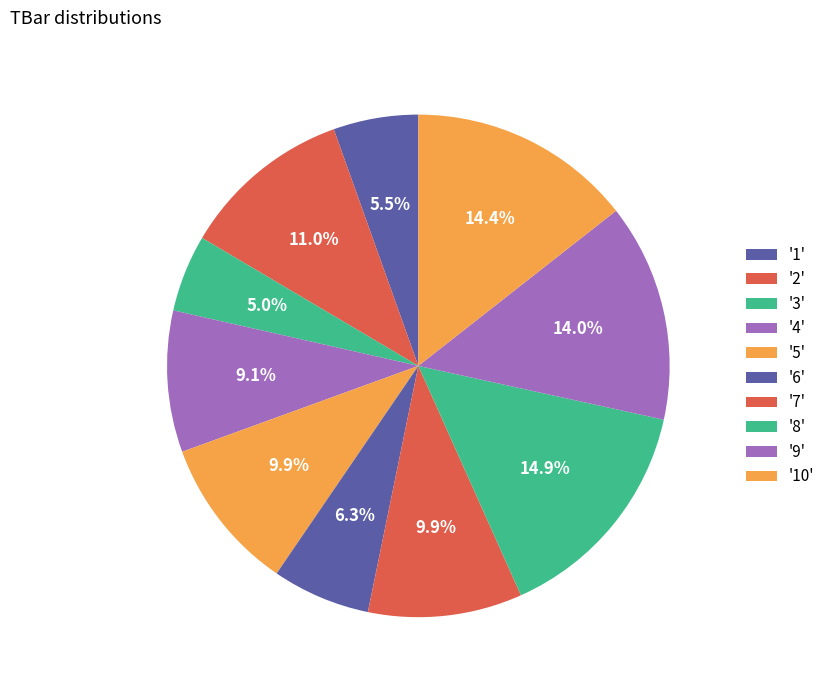

To the nearest percent, what is the difference between the largest and smallest slice percentages?

10%